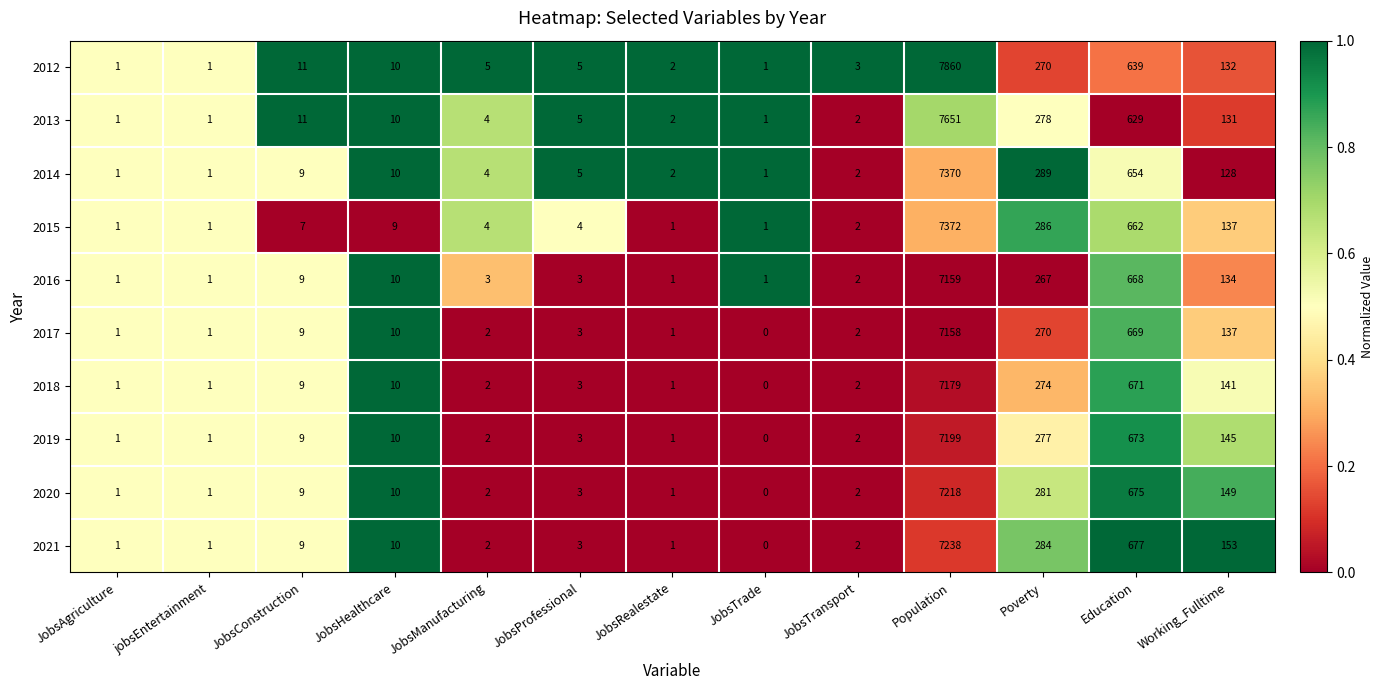

Rank the series by their maximum value, from highest to lowest.

2012, 2013, 2015, 2014, 2021, 2020, 2019, 2018, 2016, 2017